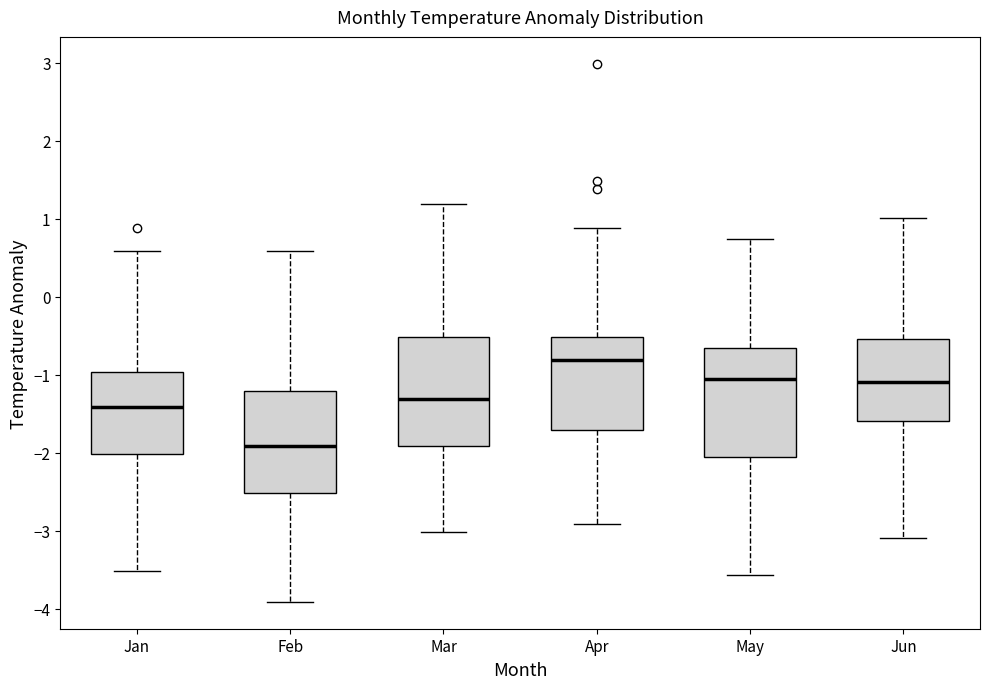

Reading left to right, transcribe this box plot: for each box, give where its median line is, the range the box spans, and where its two whiskers end, as read against the y-axis. The values are not printed on the chart, so give them approximately, as read against the axis.

Jan: median -1.4, box -2.0 to -1.0, whiskers -3.5 to 0.6
Feb: median -1.9, box -2.5 to -1.2, whiskers -3.9 to 0.6
Mar: median -1.3, box -1.9 to -0.5, whiskers -3.0 to 1.2
Apr: median -0.8, box -1.7 to -0.5, whiskers -2.9 to 0.9
May: median -1.1, box -2.1 to -0.7, whiskers -3.6 to 0.7
Jun: median -1.1, box -1.6 to -0.5, whiskers -3.1 to 1.0